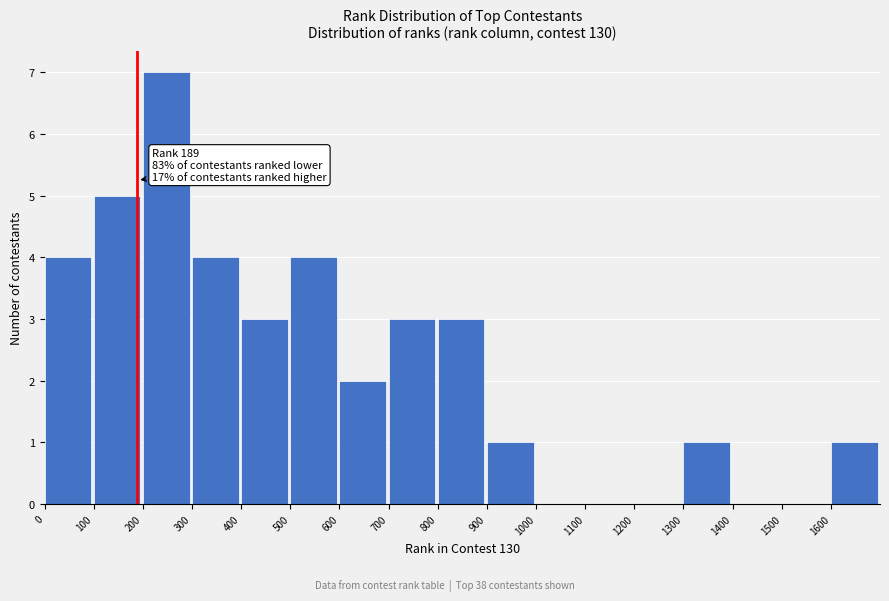

Over which range of the x-axis is the bar tallest?

200 to 300